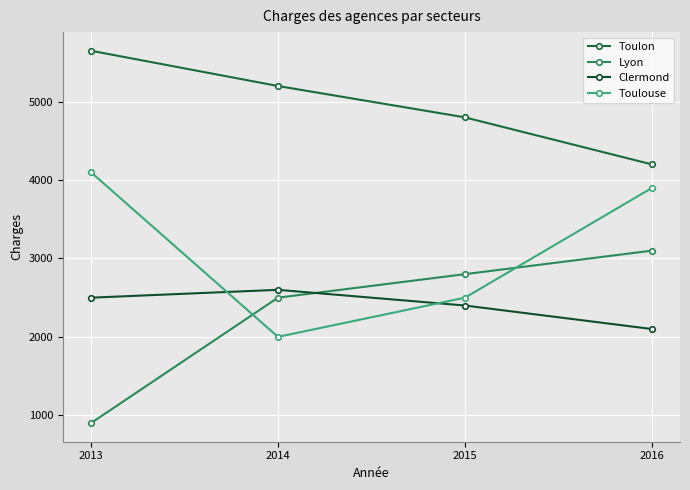

Between 2013 and 2015, which series saw the biggest shift?

Lyon